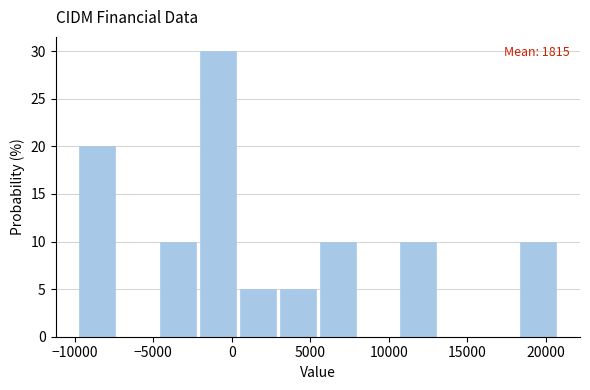

Over which range of the x-axis is the bar tallest?

-2050 to 500